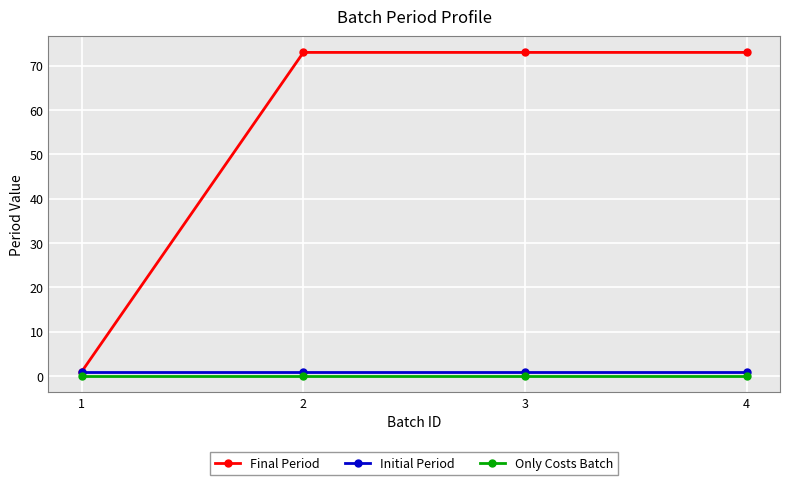

True or false: Only Costs Batch and Initial Period cross at least once.

False